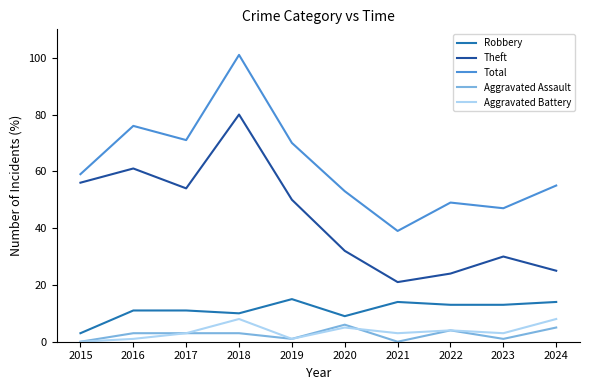

What is the average value of the Robbery series?

11